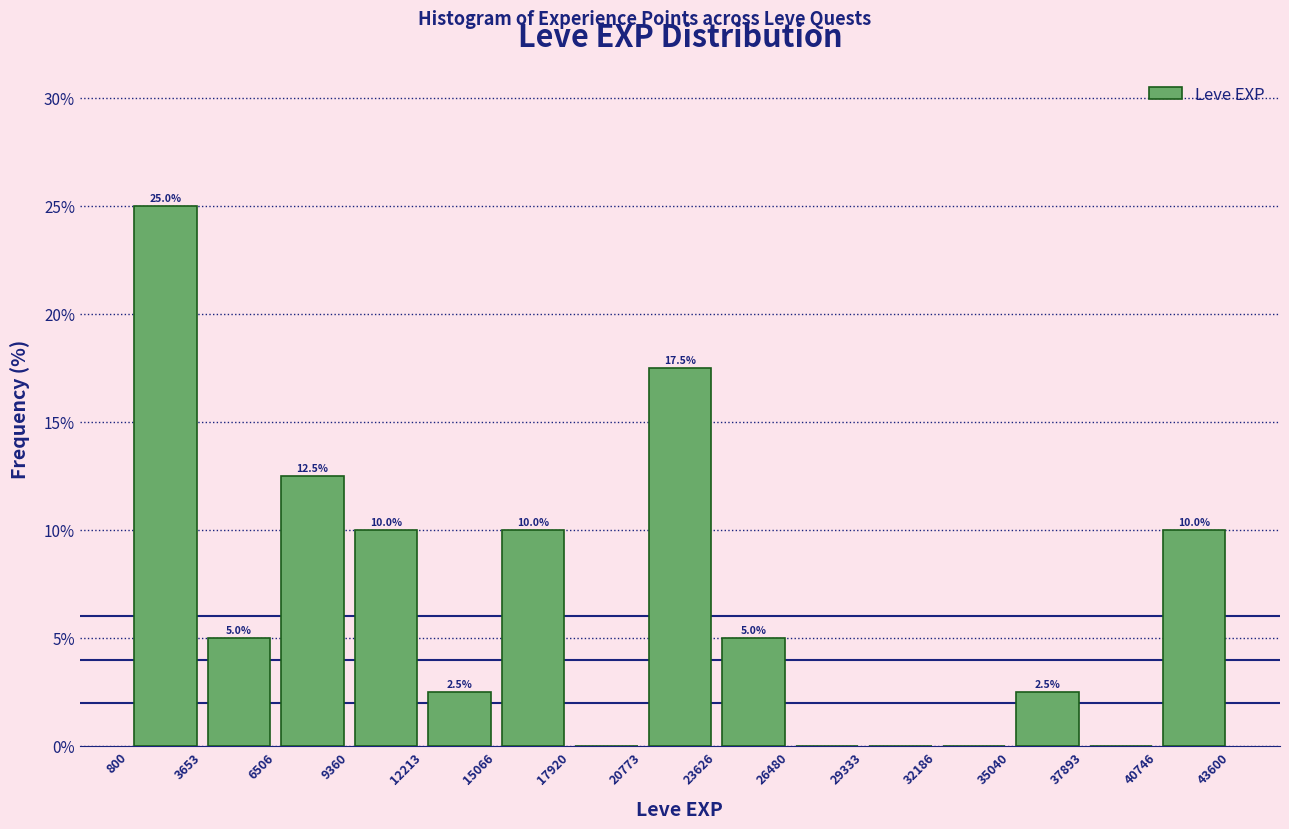

Which range on the x-axis has the tallest bar?

800 to 3653